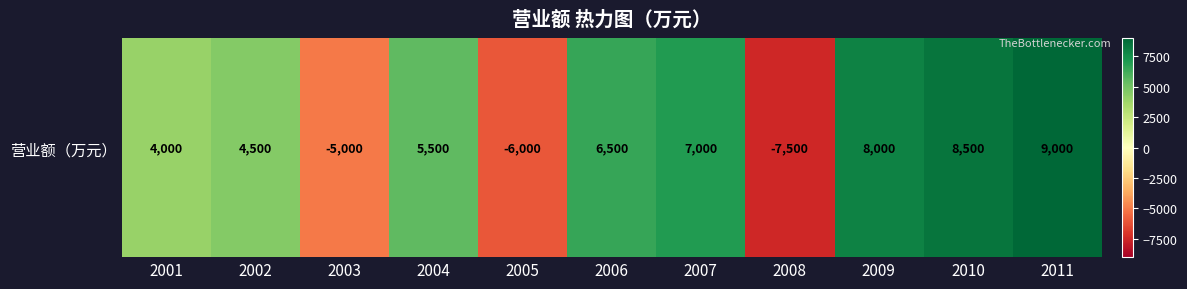

What is the difference between the maximum and minimum values?

16500